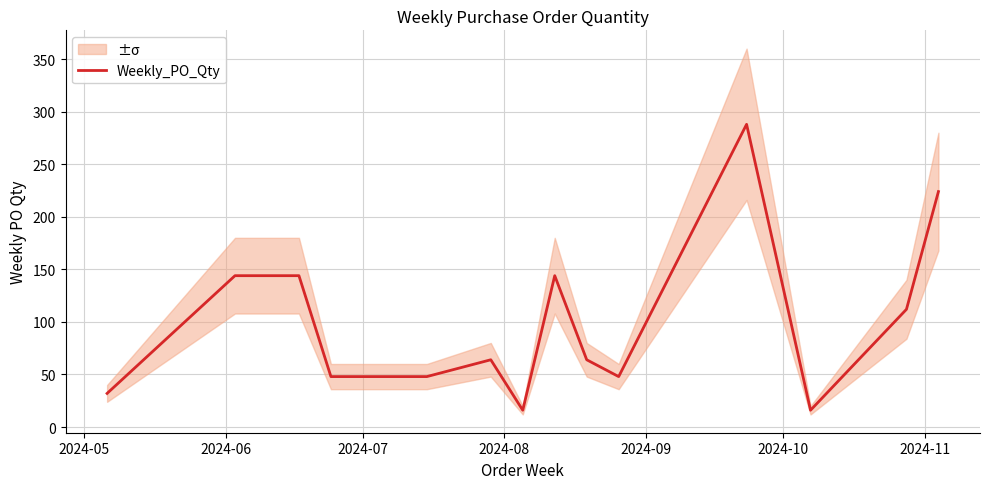

True or false: the data shows 189 at 2024-07.

False